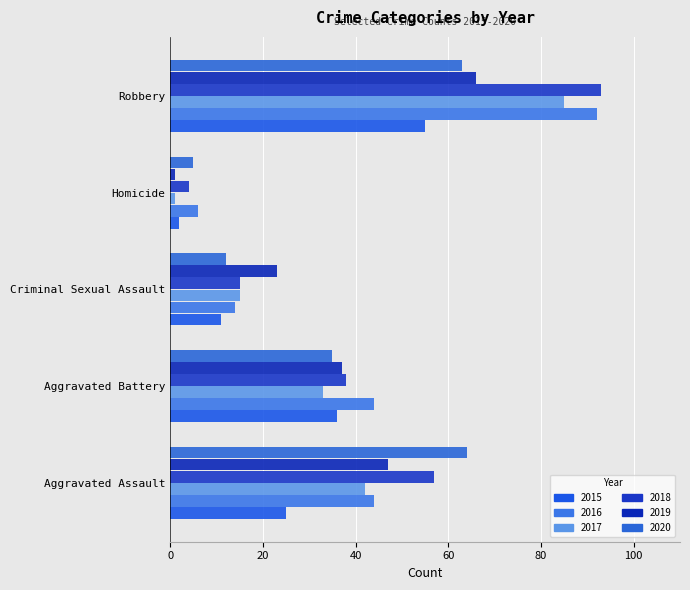

What is the difference between the maximum and minimum values in the 2017 series?

84